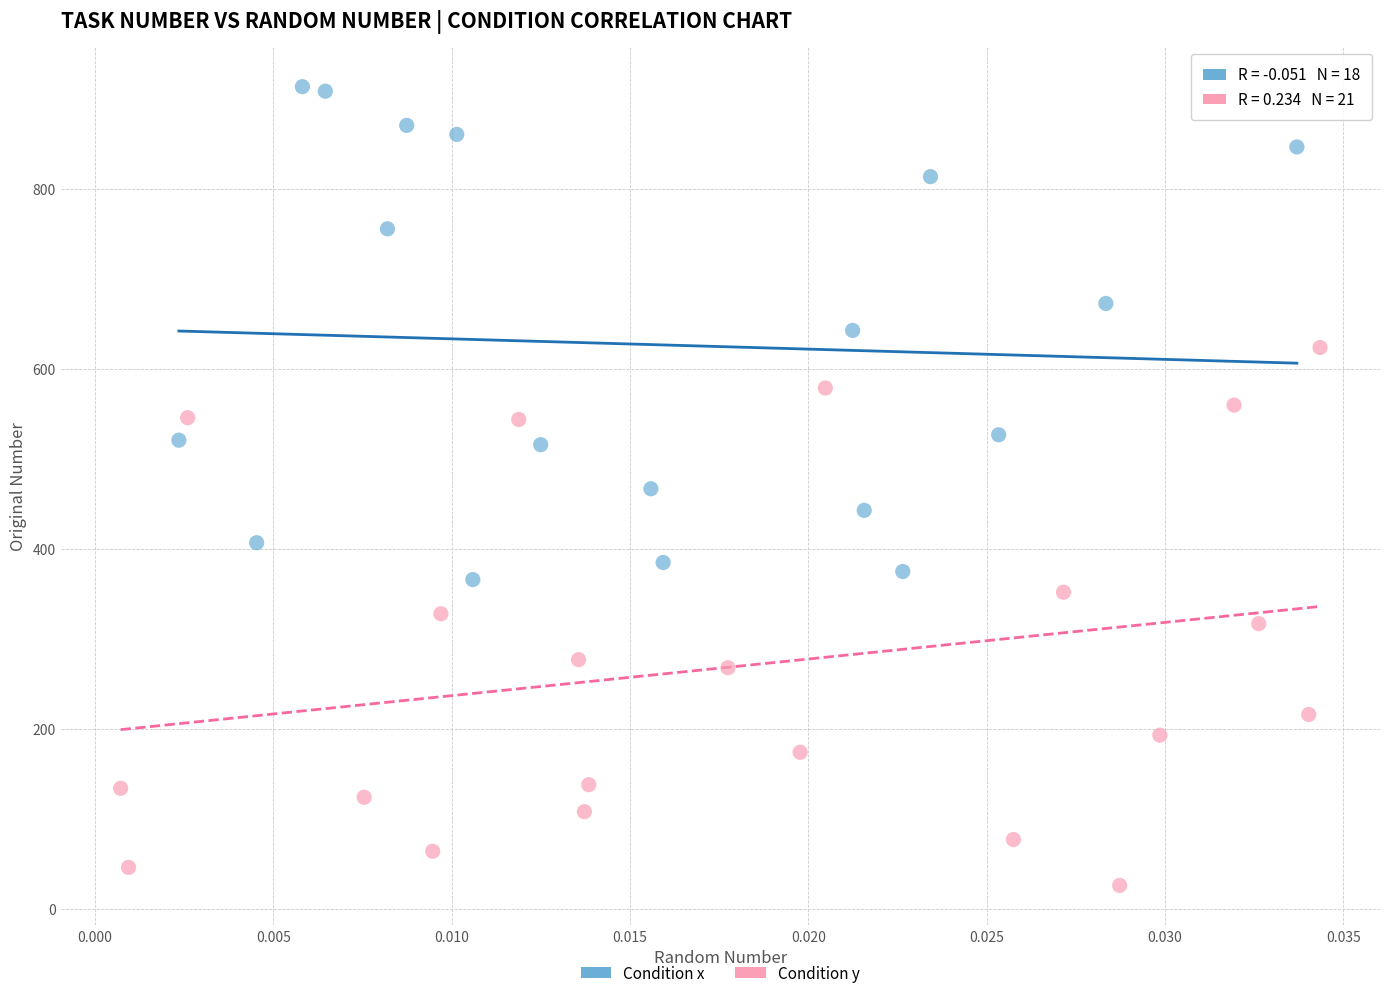

Which series has the widest spread of Y values?

Condition y